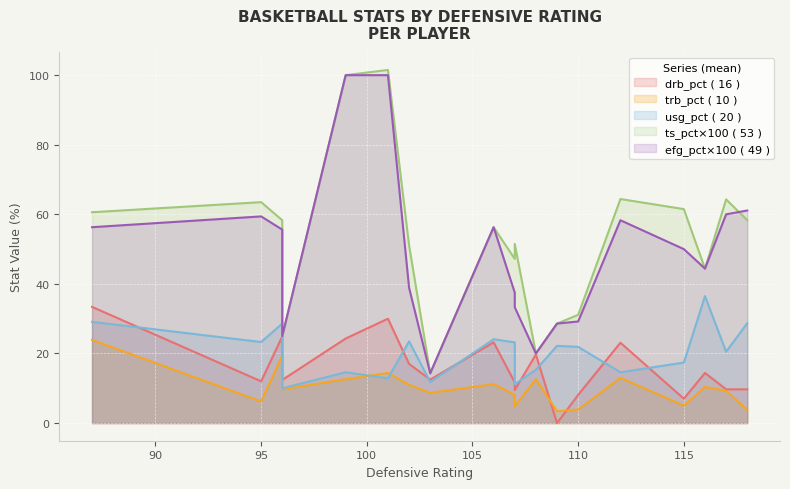

How many data points does each series have?

19